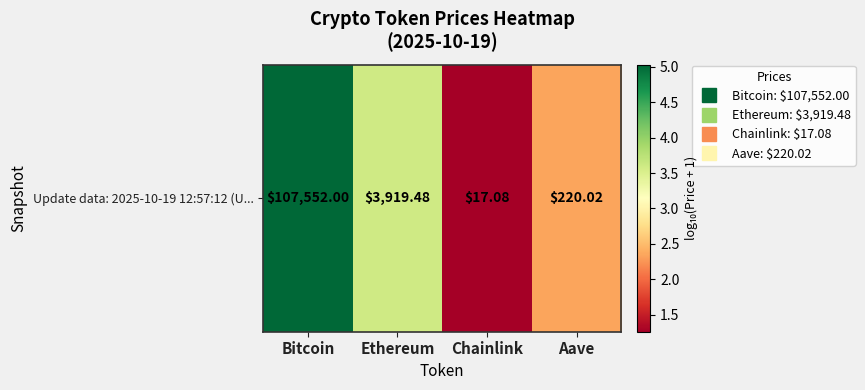

At which label does the data first exceed 3?

Bitcoin